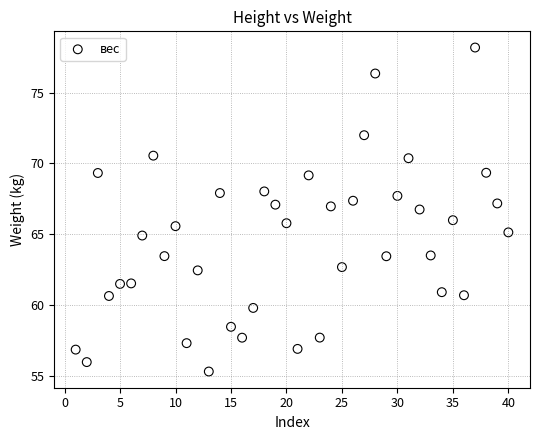

What is the range of X values (max minus min)?

39.0